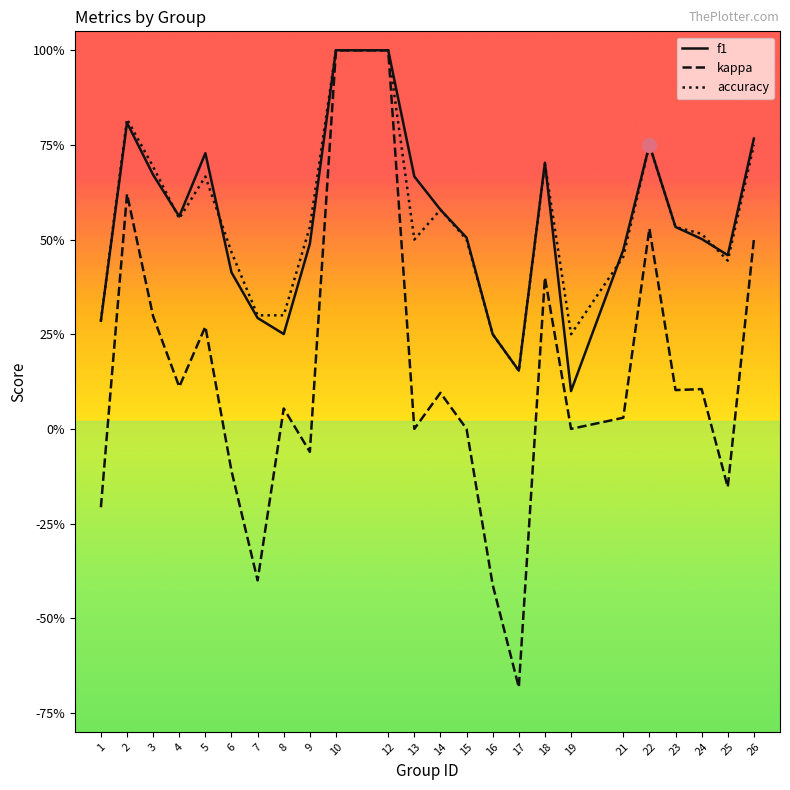

What is the difference between the highest and lowest values at 25?

0.6